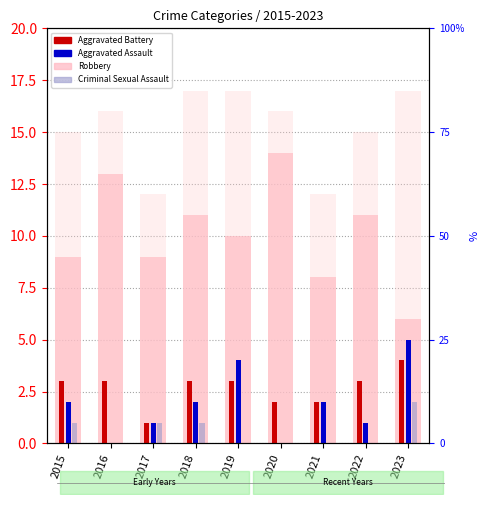

What is the maximum value shown in the chart?

17